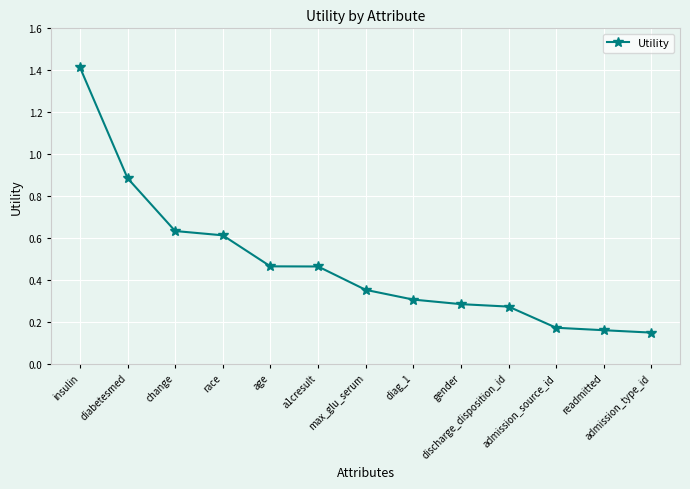

What is the greatest value displayed?

1.4